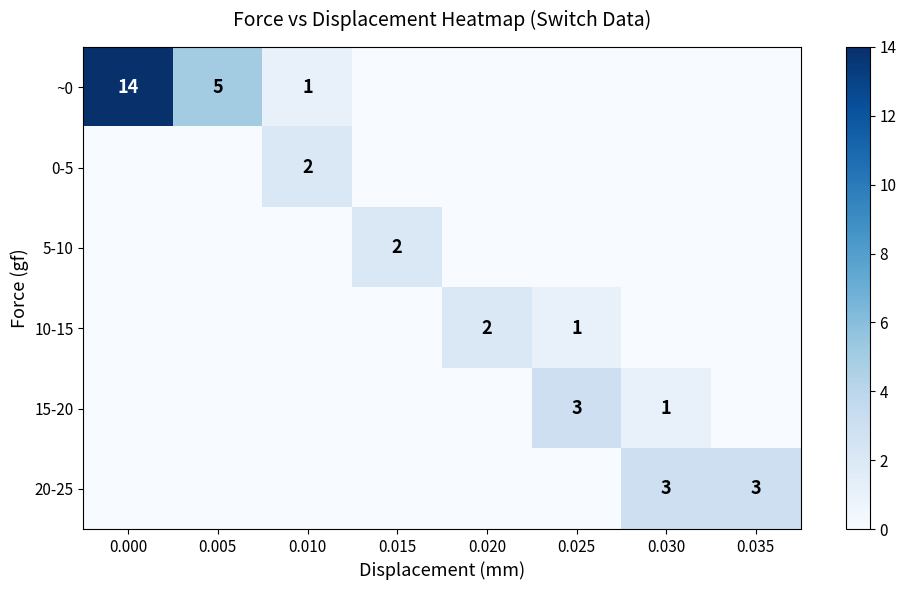

Between 0.010 and 0.020, which is larger?

0.010